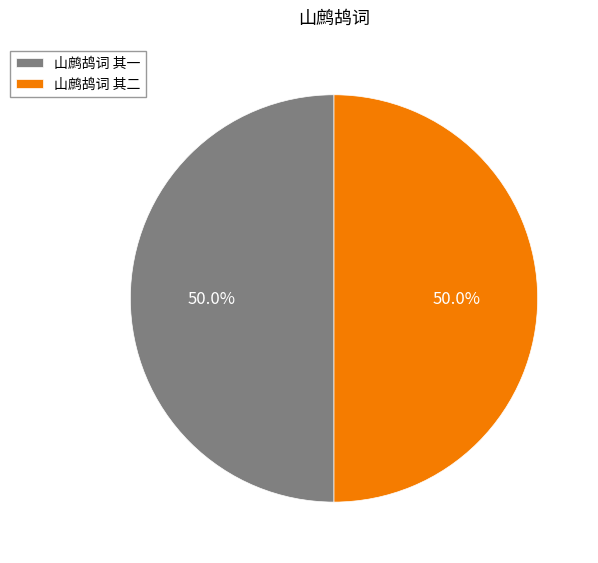

True or false: 山鹧鸪词 其一 accounts for 36% of the total.

False